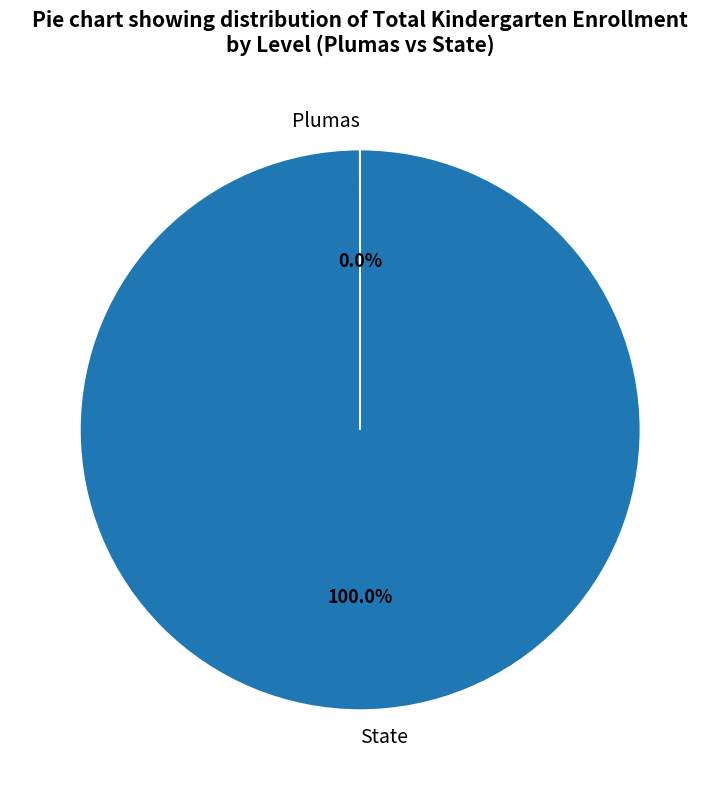

What is the largest slice in the pie chart?

State